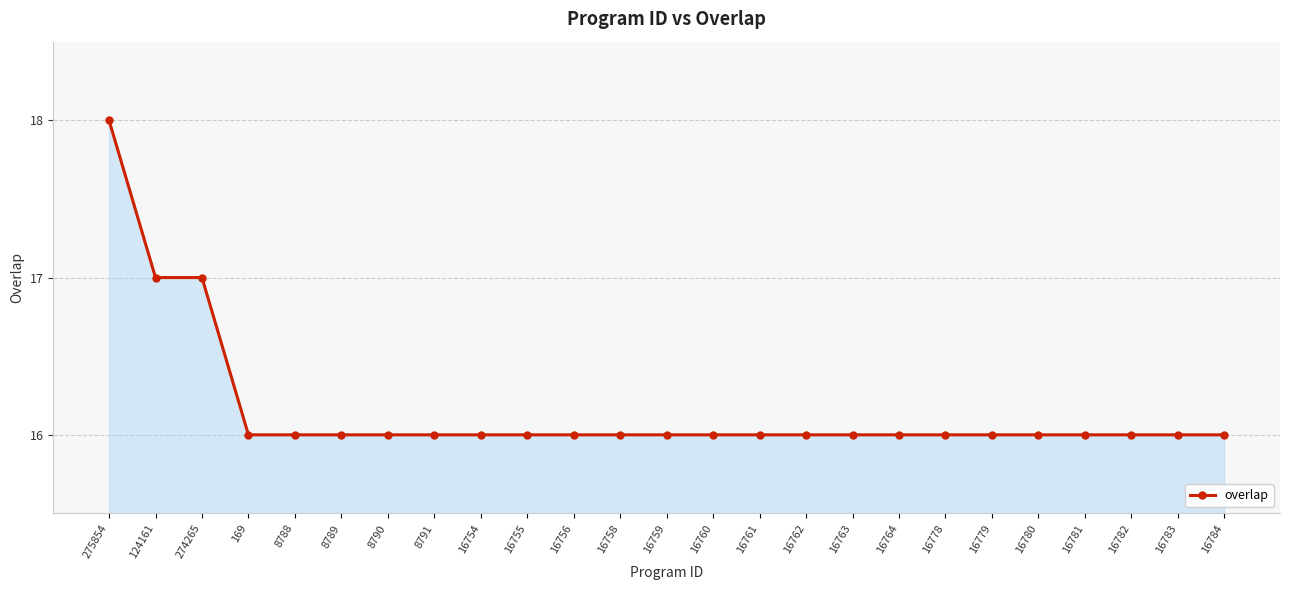

What is the smallest value displayed?

16